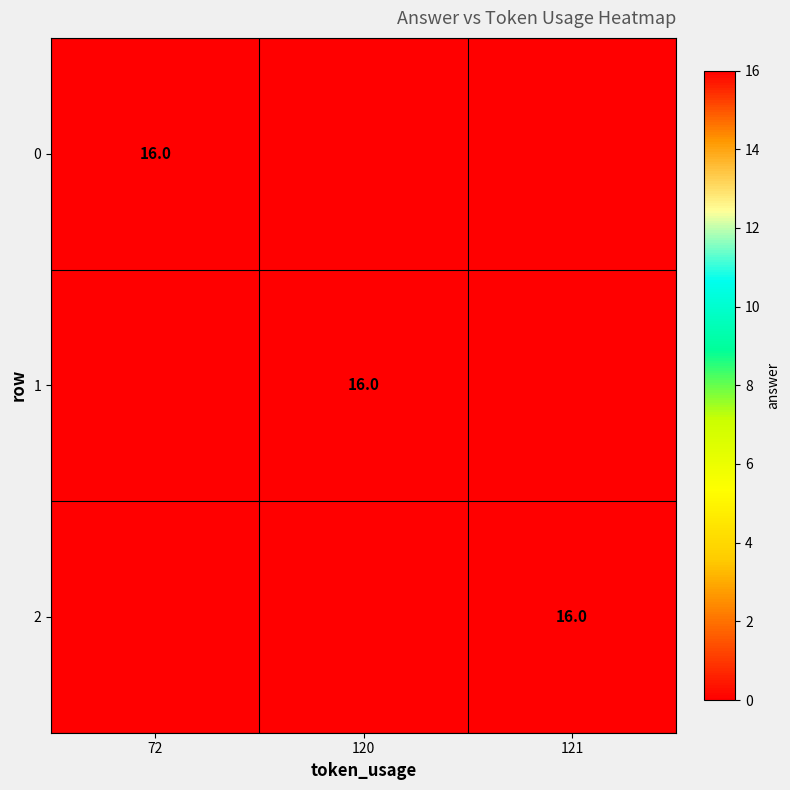

Is it true that 1 equals 16 at 120?

True